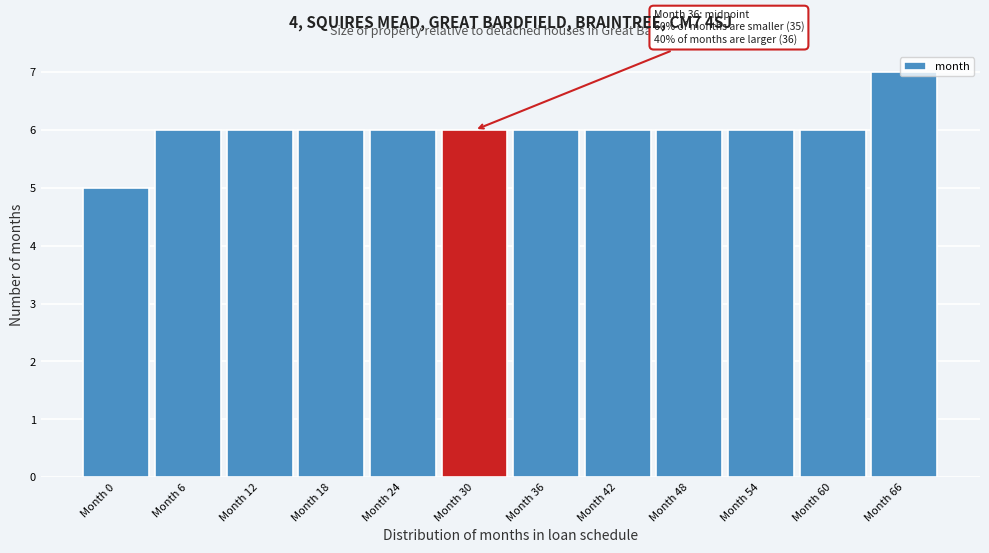

What is the ratio of the value at Month 60 to the value at Month 48?

1.0